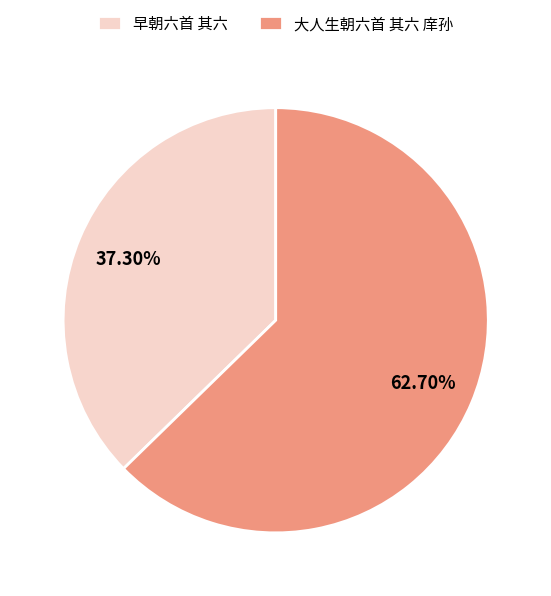

To the nearest percent, what is the average slice percentage?

50%